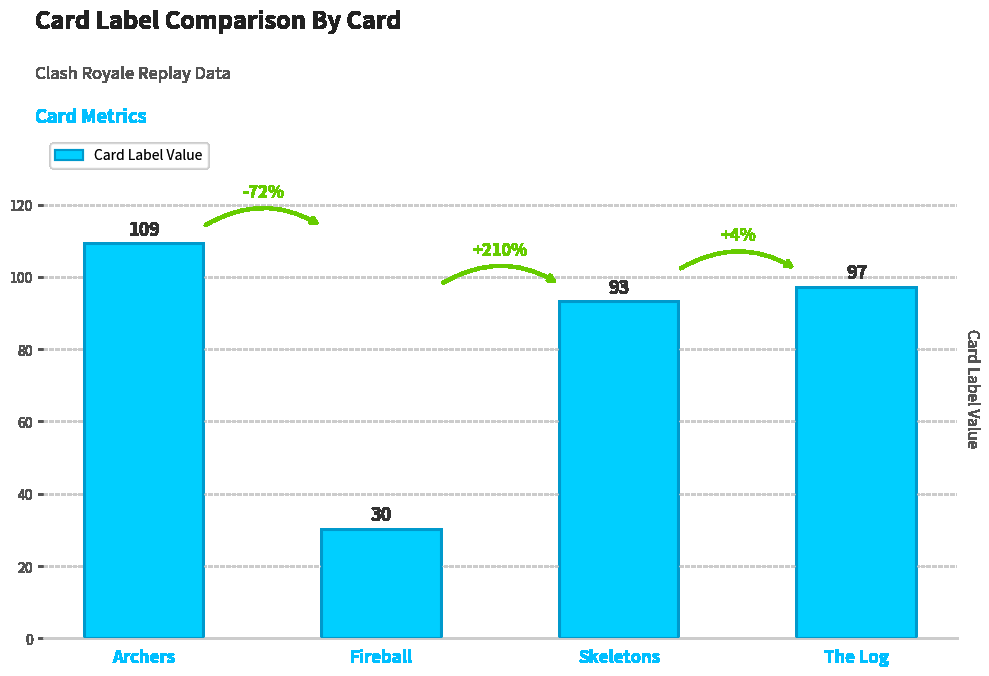

What is the label of the 3rd bar from the right?

Fireball